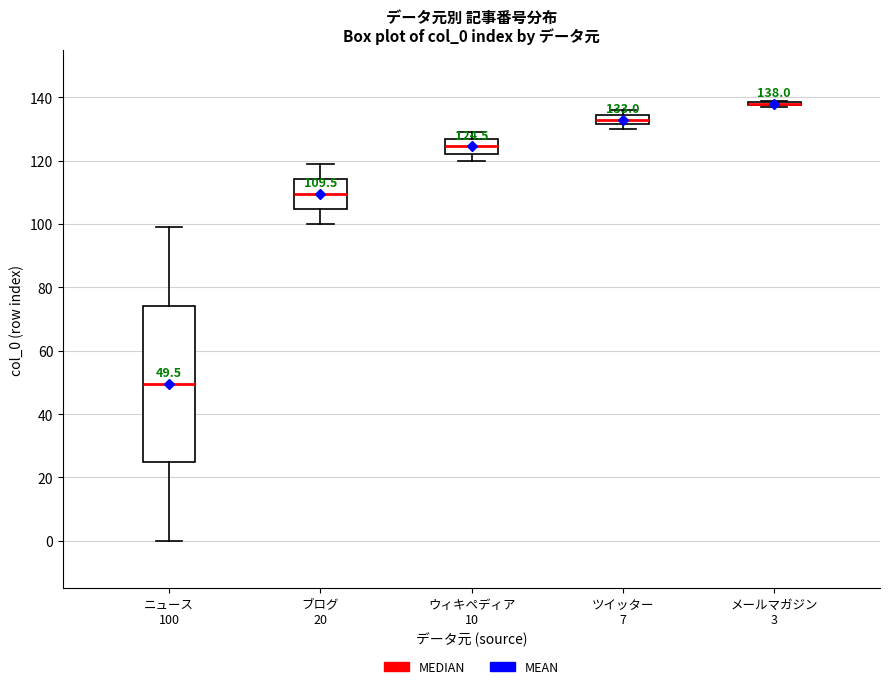

Comparing the boxes themselves (not the whiskers), which one is the tallest?

ニュース 100